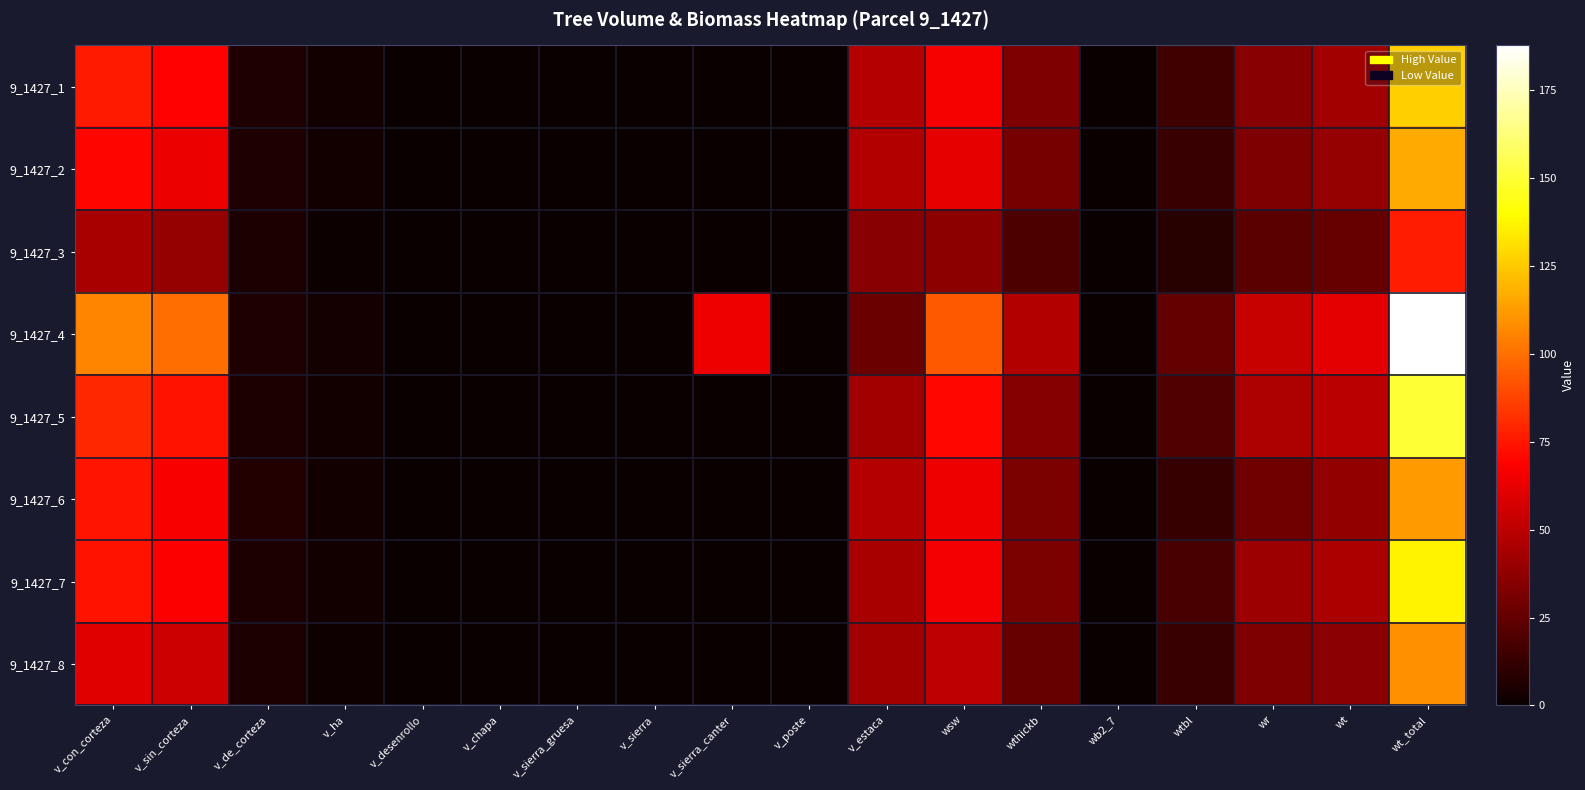

At how many categories does at least one series exceed 29?

9